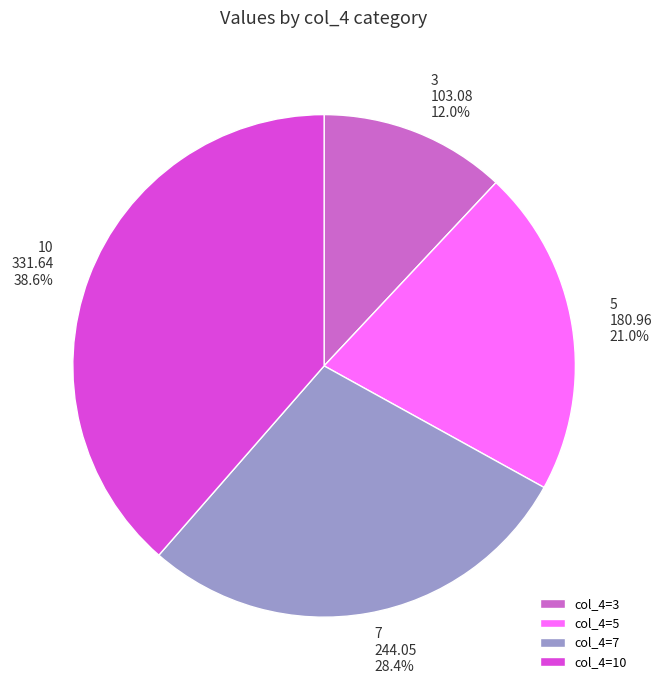

To the nearest percent, what portion does 5 represent?

21%